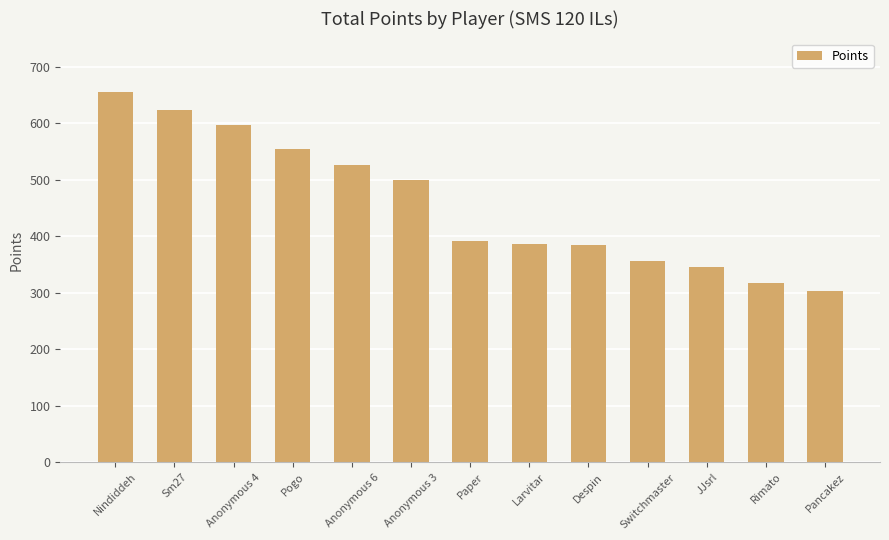

What is the sum of the values at Rimato and Switchmaster?

674